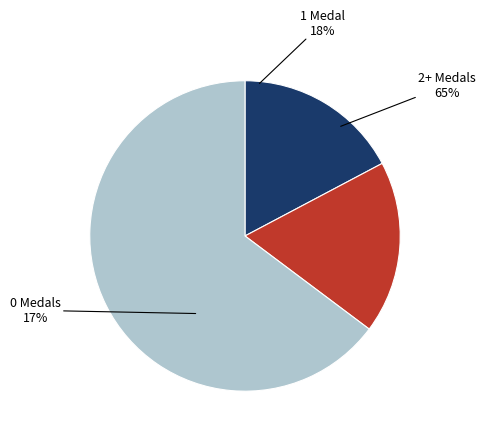

Do ModestTomato and toburr together represent more than half of the pie?

No